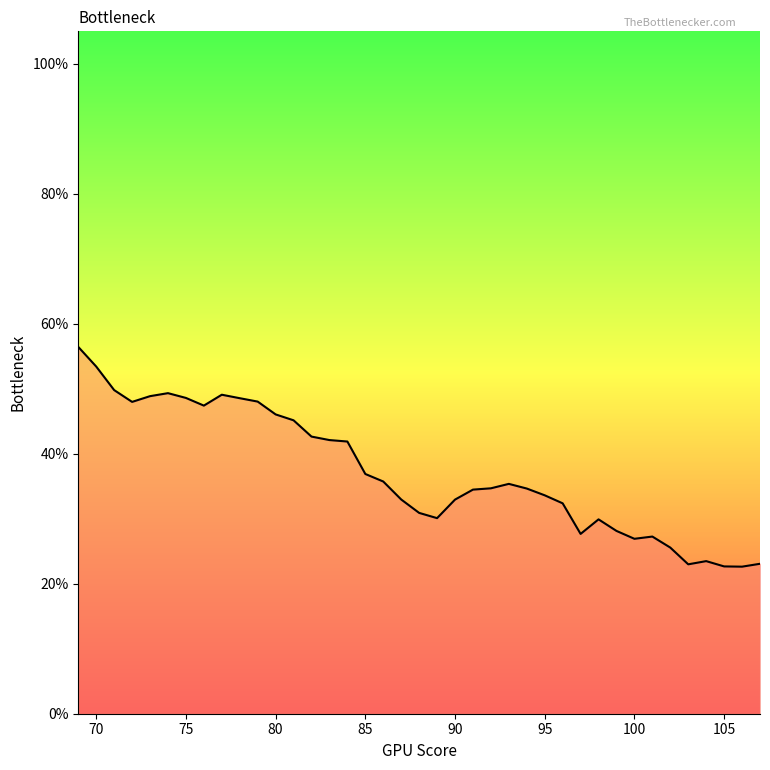

Is this an area chart (filled region under the line)?

No